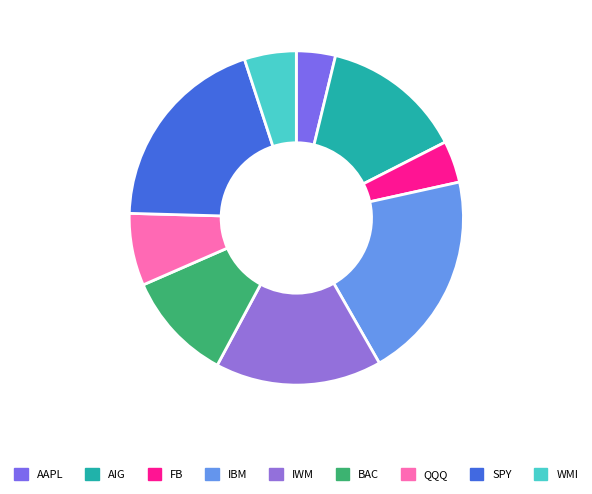

Approximately how many times larger is the value at AIG compared to IWM?

0.9